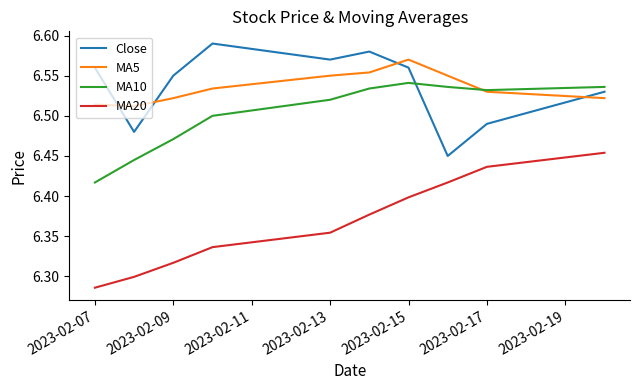

How many distinct data groups are displayed?

4